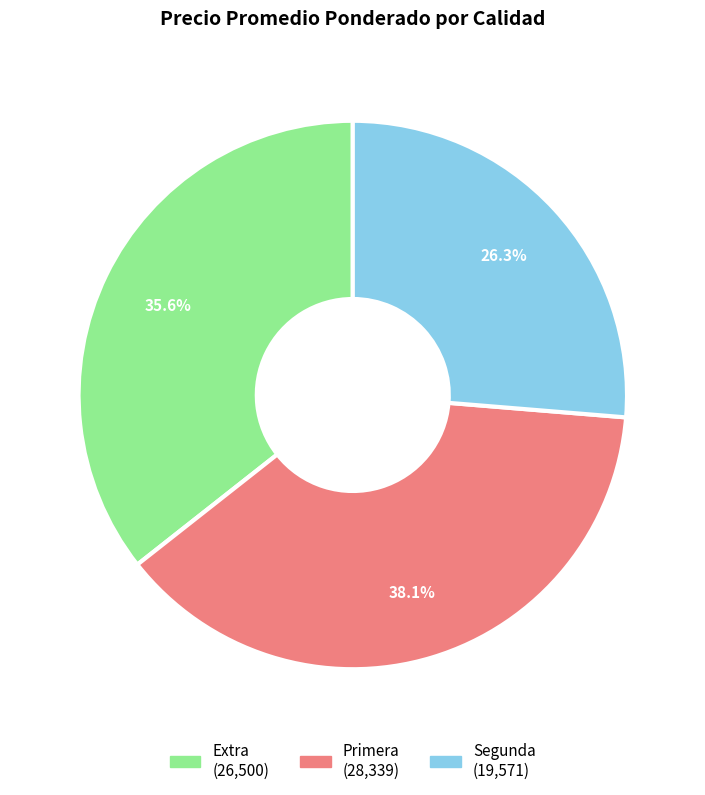

Does any single category account for the majority?

No